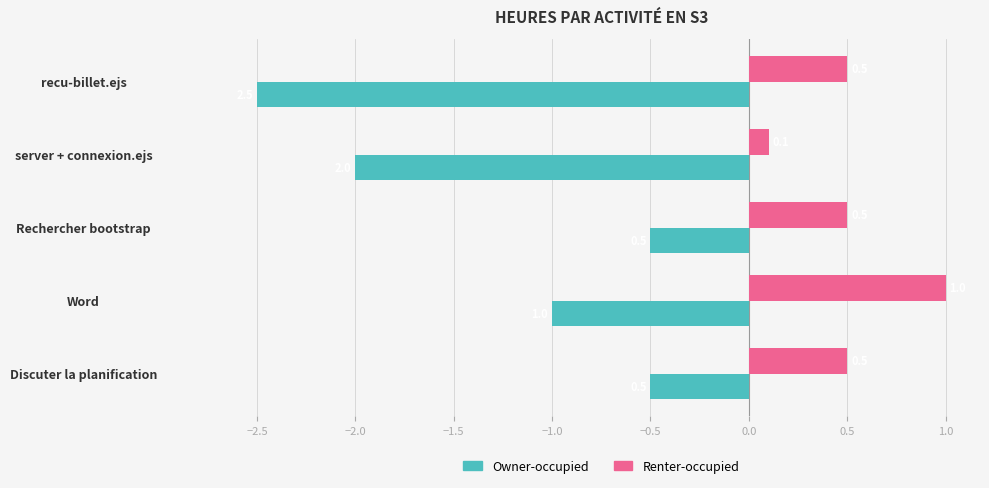

Is it true that Owner-occupied equals -1.7 at Word?

False